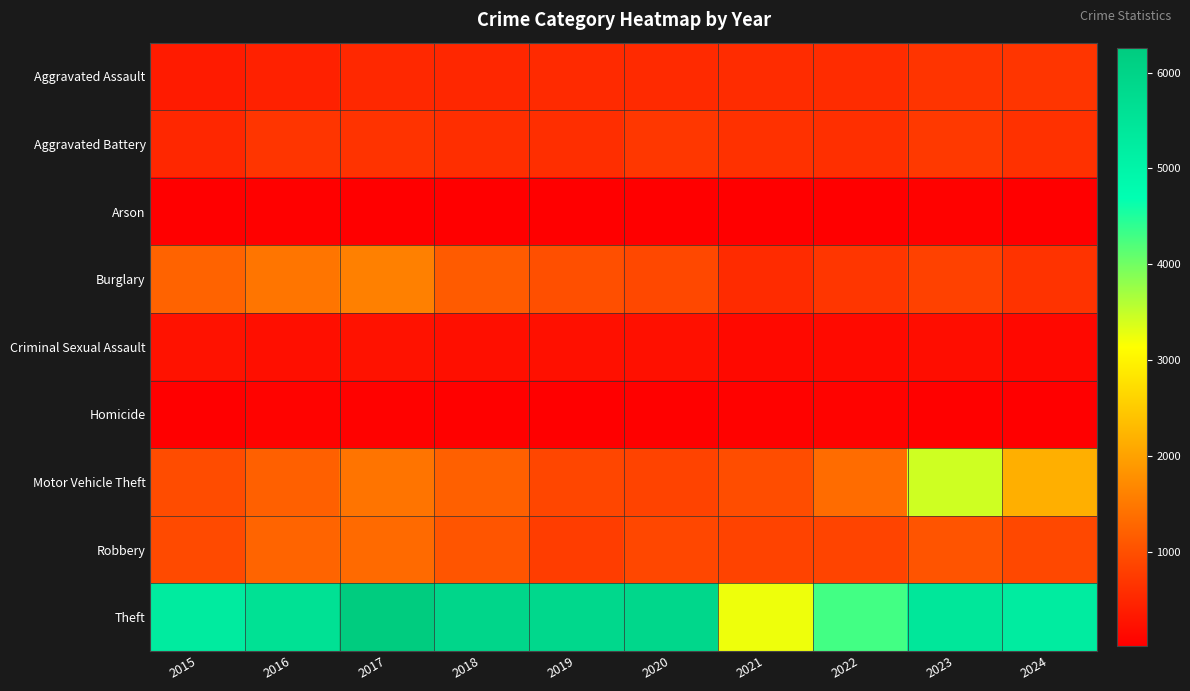

At which category is the sum across all series the highest?

2023